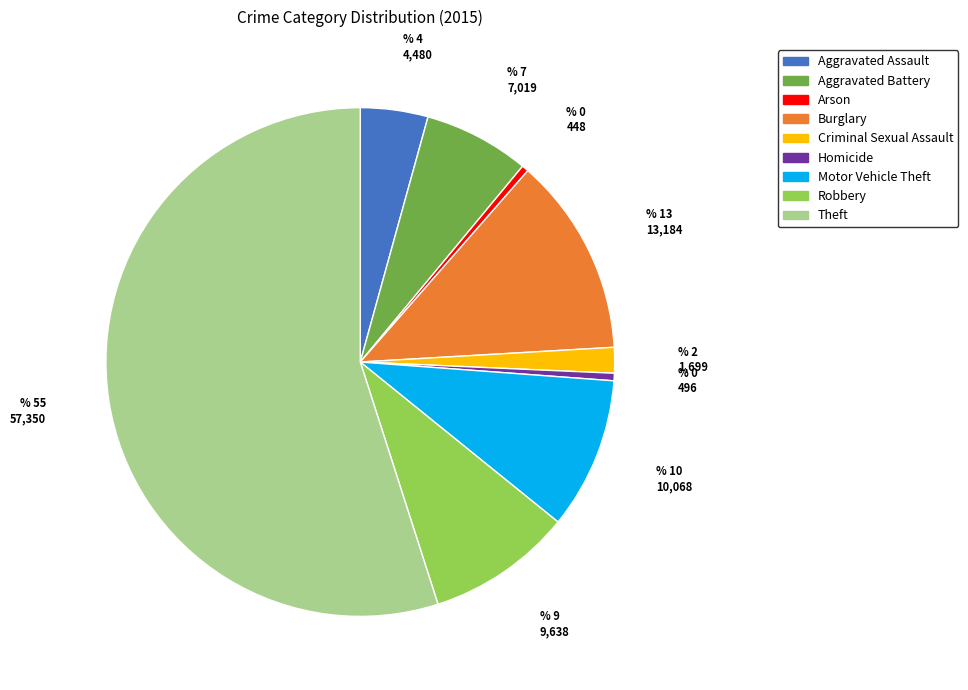

The Theft slice represents 55% of the pie. True or false?

True